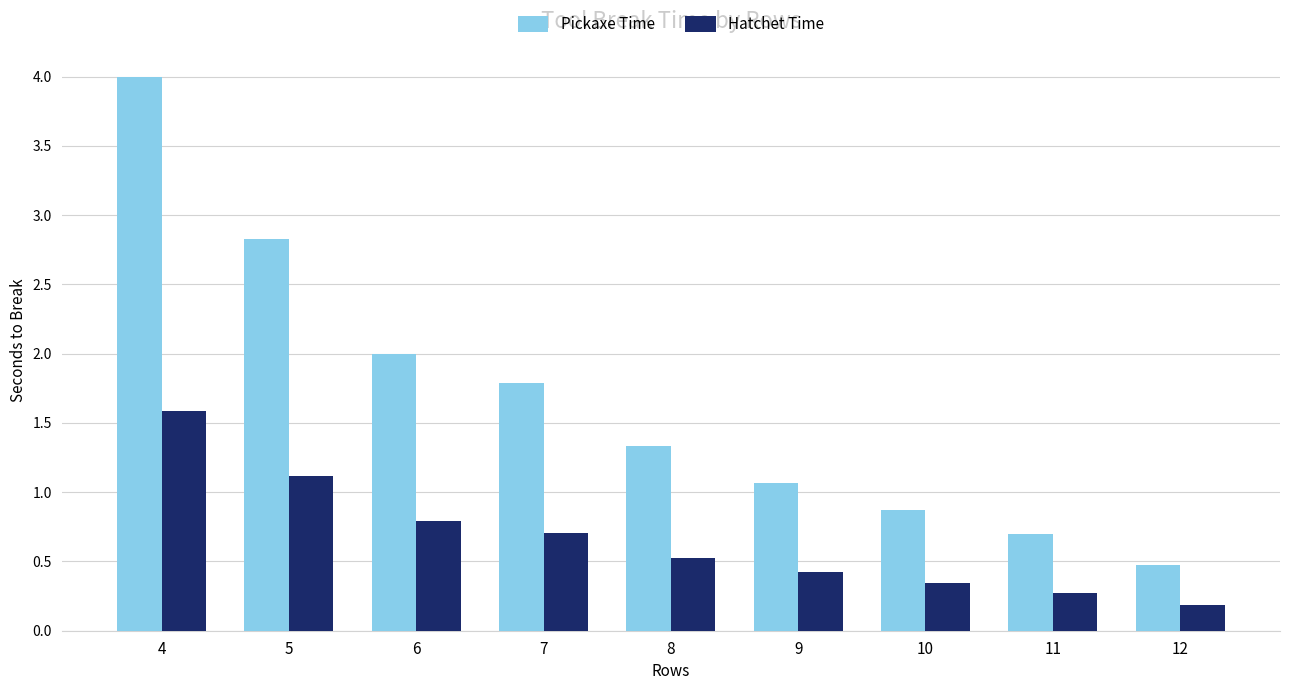

True or false: Hatchet Time has a value of 1.1 at 6.

False